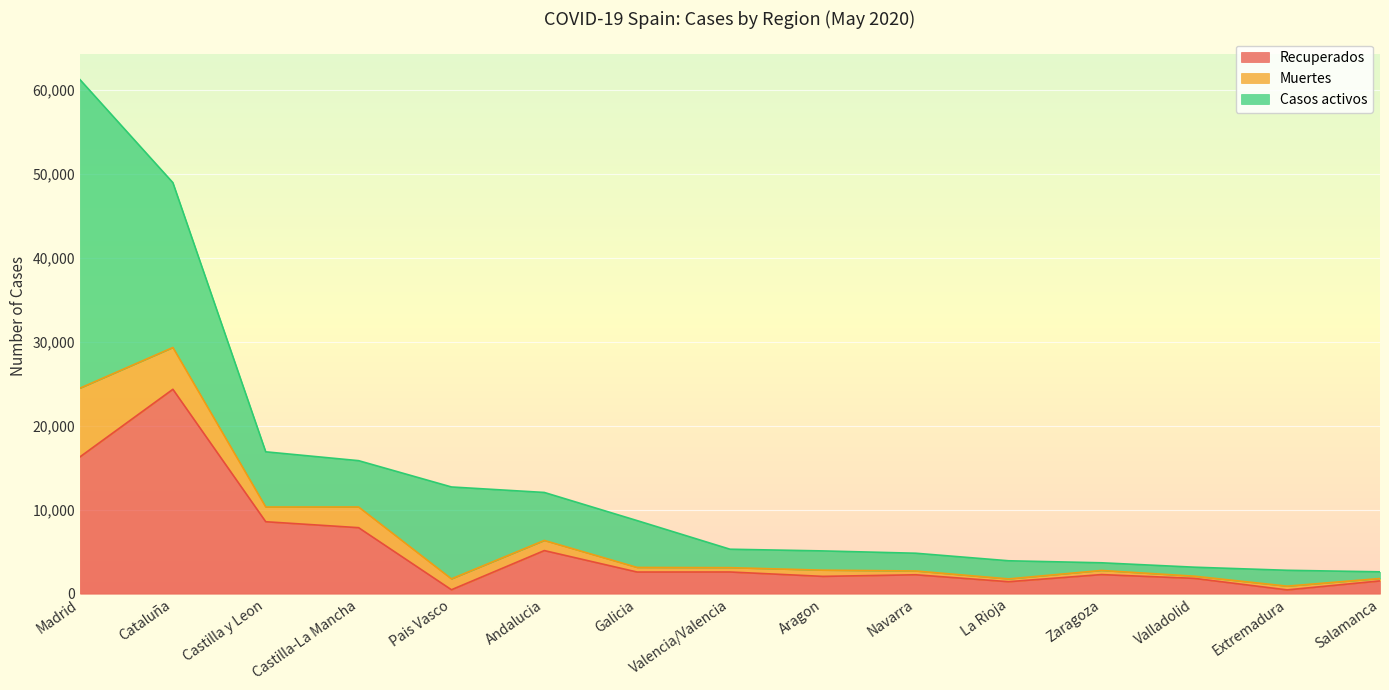

What are all the series names shown in the legend?

Recuperados, Muertes, Casos activos